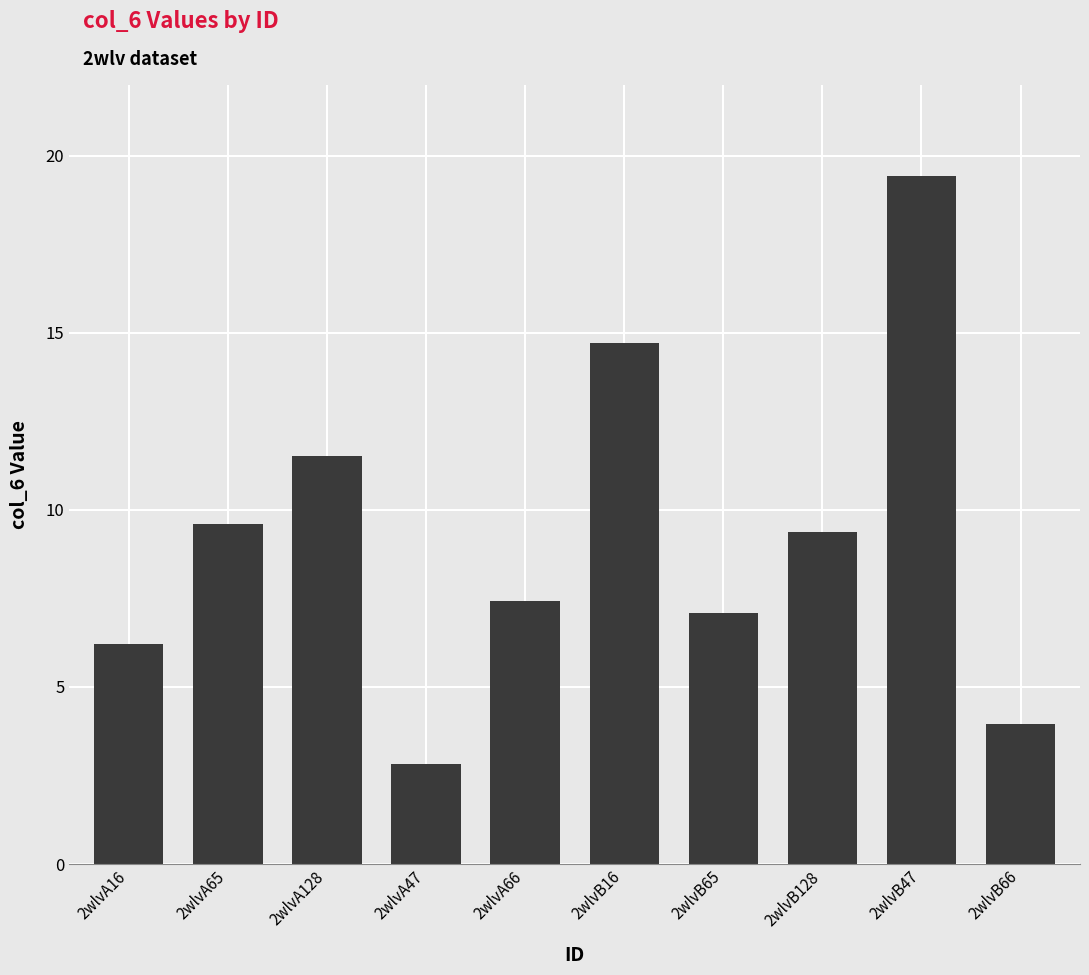

What is the change in value from 2wlvA16 to 2wlvB16?

+8.5